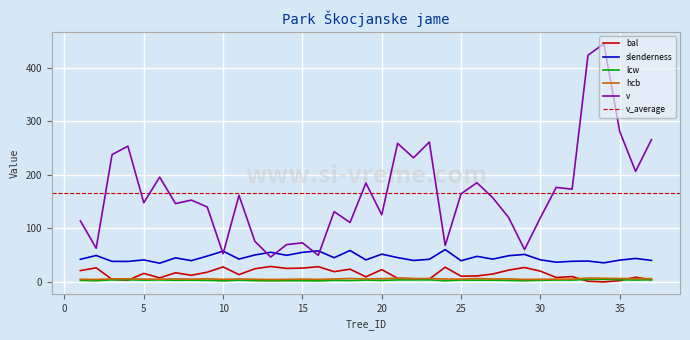

Reading left to right, transcribe all the data shown in this chart.

bal: 1=21.1	2=26.4	3=4.6	4=3.1	5=15.9	6=7.5	7=17.1	8=12.4	9=18.2	10=28.0	11=13.6	12=24.6	13=28.9	14=25.2	15=25.8	16=28.4	17=19.1	18=23.8	19=9.4	20=23.0	21=6.8	22=6.1	23=5.4	24=27.5	25=10.6	26=11.2	27=14.8	28=22.1	29=26.9	30=20.1	31=8.2	32=10.0	33=1.2	34=0.0	35=2.3	36=8.8	37=3.9
slenderness: 1=42.3	2=49.3	3=38.4	4=38.3	5=41.1	6=34.9	7=44.9	8=39.7	9=48.2	10=57.5	11=42.7	12=50.3	13=55.4	14=49.7	15=55.3	16=58.0	17=45.2	18=58.7	19=41.1	20=51.9	21=45.4	22=40.1	23=42.2	24=60.4	25=39.6	26=47.7	27=42.6	28=48.9	29=51.4	30=41.2	31=36.9	32=38.5	33=39.0	34=35.7	35=40.7	36=43.8	37=40.1
lcw: 1=2.9	2=2.3	3=3.9	4=4.0	5=3.2	6=3.8	7=3.1	8=3.3	9=3.0	10=2.0	11=3.3	12=2.4	13=2.0	14=2.3	15=2.3	16=2.0	17=3.0	18=2.5	19=3.5	20=2.8	21=3.7	22=3.8	23=3.9	24=2.1	25=3.4	26=3.3	27=3.2	28=2.8	29=2.2	30=3.0	31=3.6	32=3.5	33=4.7	34=4.9	35=4.0	36=3.5	37=4.0
hcb: 1=5.0	2=4.6	3=5.8	4=5.8	5=5.3	6=5.0	7=5.7	8=5.2	9=5.9	10=4.8	11=5.6	12=4.9	13=4.5	14=4.7	15=5.2	16=4.7	17=5.5	18=6.3	19=5.6	20=6.1	21=6.8	22=5.9	23=6.4	24=5.5	25=5.2	26=6.3	27=5.5	28=5.7	29=4.6	30=5.0	31=5.1	32=5.2	33=7.2	34=6.8	35=6.4	36=6.1	37=6.2
v: 1=114.2	2=62.9	3=237.9	4=253.7	5=147.9	6=195.9	7=146.4	8=152.9	9=139.9	10=52.6	11=161.8	12=76.0	13=46.5	14=69.7	15=73.0	16=49.7	17=131.4	18=111.0	19=184.7	20=125.4	21=259.0	22=231.9	23=261.4	24=68.1	25=164.7	26=185.3	27=157.2	28=120.3	29=60.5	30=120.0	31=176.6	32=173.3	33=423.6	34=445.1	35=281.3	36=206.6	37=265.9